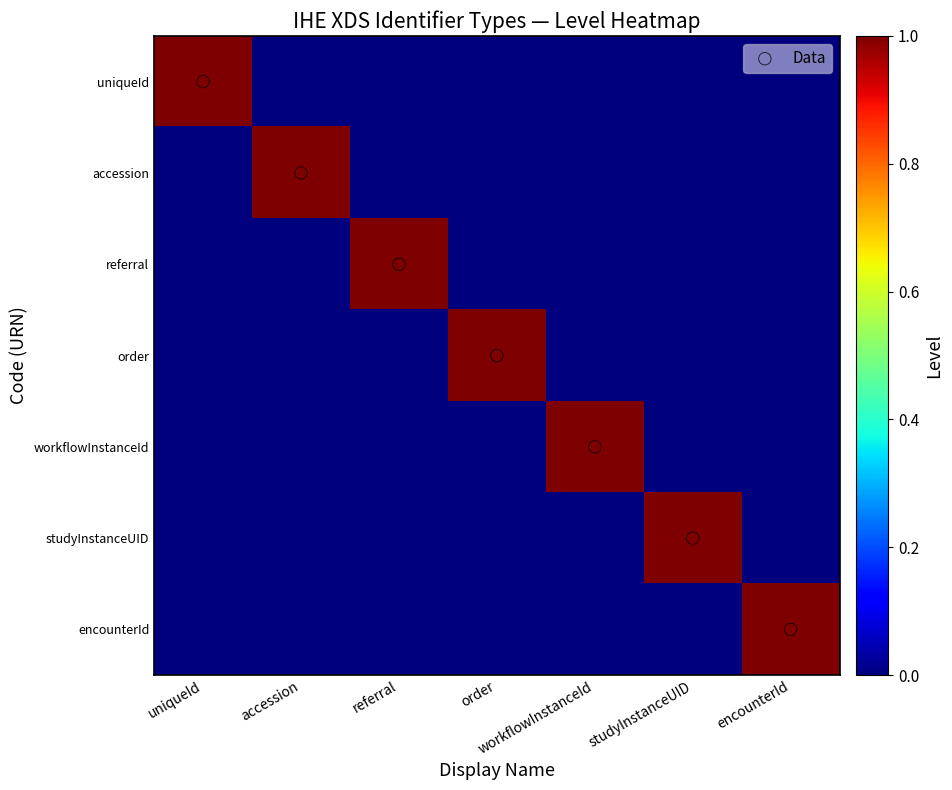

At workflowInstanceId, list the series in order from smallest to largest.

uniqueId, accession, referral, order, studyInstanceUID, encounterId, workflowInstanceId